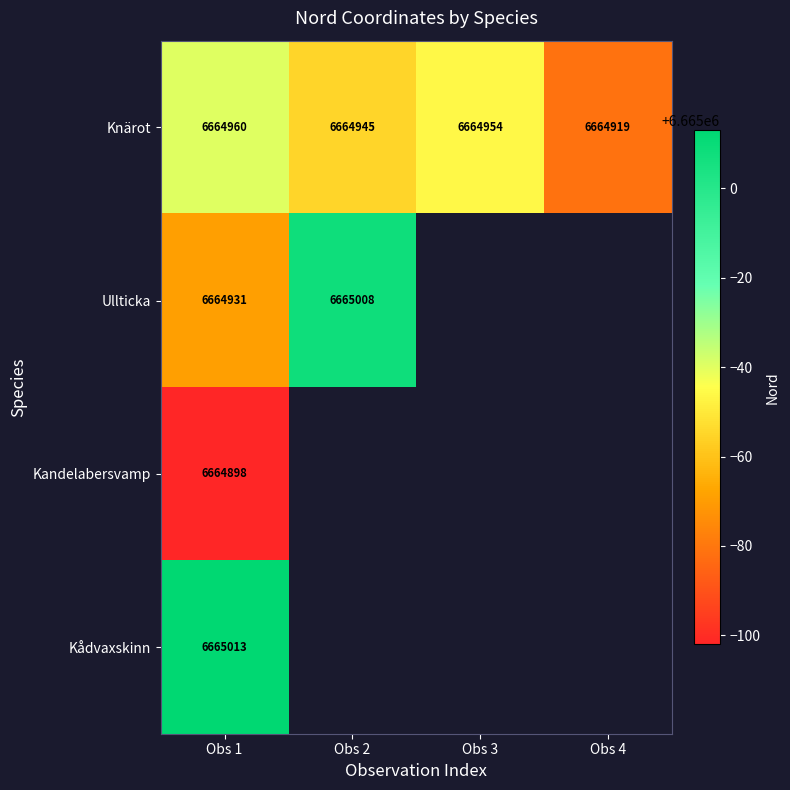

What is the difference between the highest and lowest values at Obs 1?

115